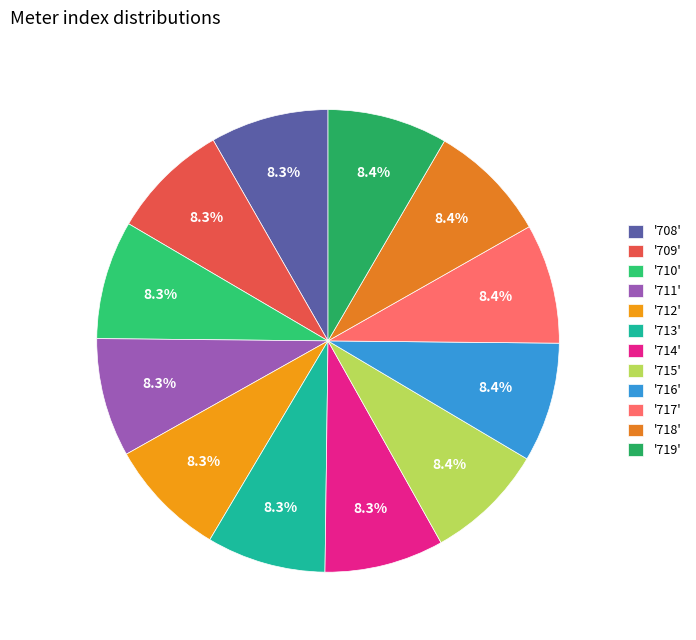

Rank the categories by value from lowest to highest.

708, 709, 710, 711, 712, 713, 714, 715, 716, 717, 718, 719